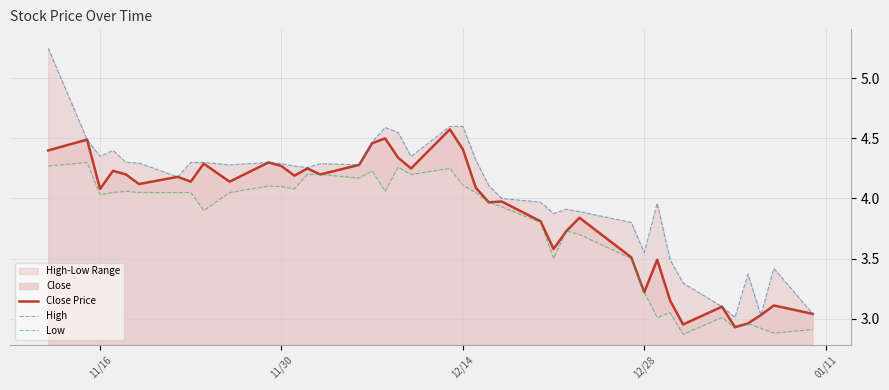

What is the maximum value for Close Price?

4.6